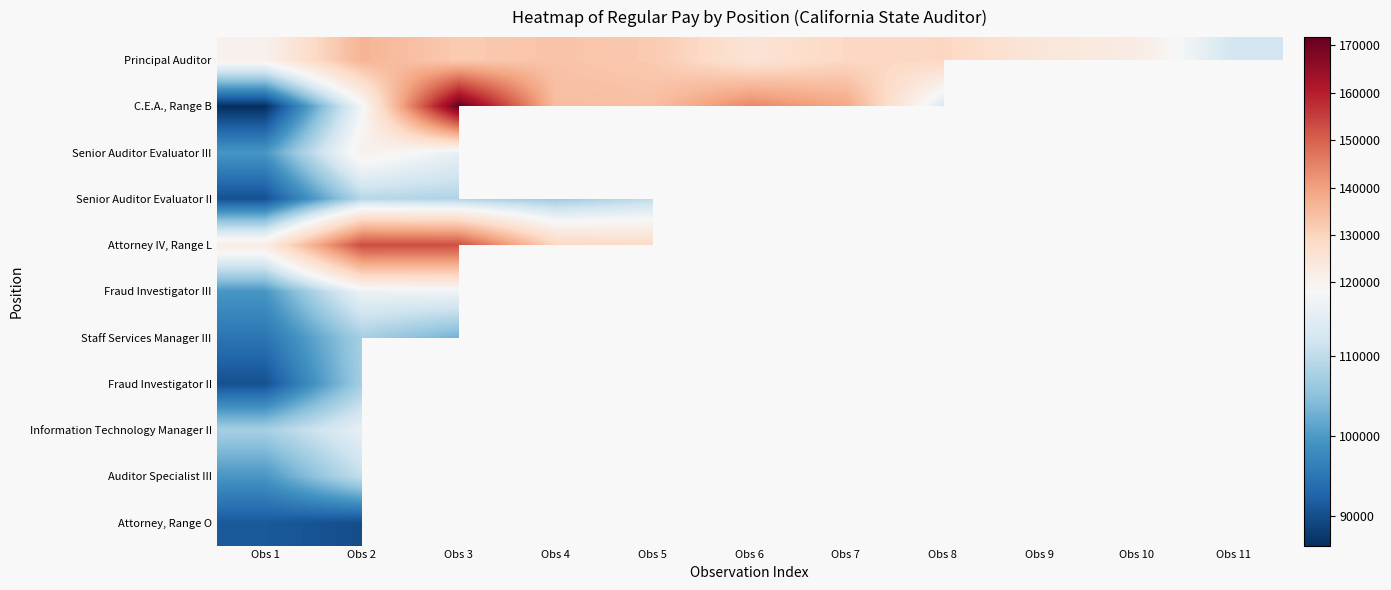

Between Obs 3 and Obs 4, which series saw the biggest shift?

C.E.A., Range B